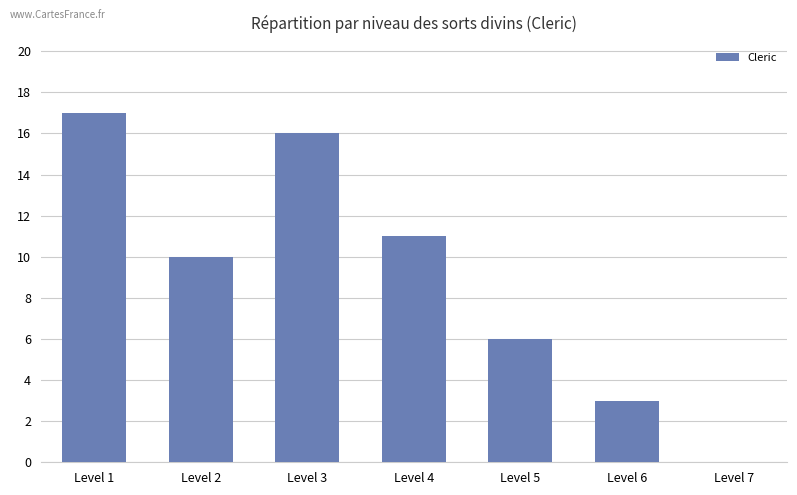

Are the bars horizontal?

No